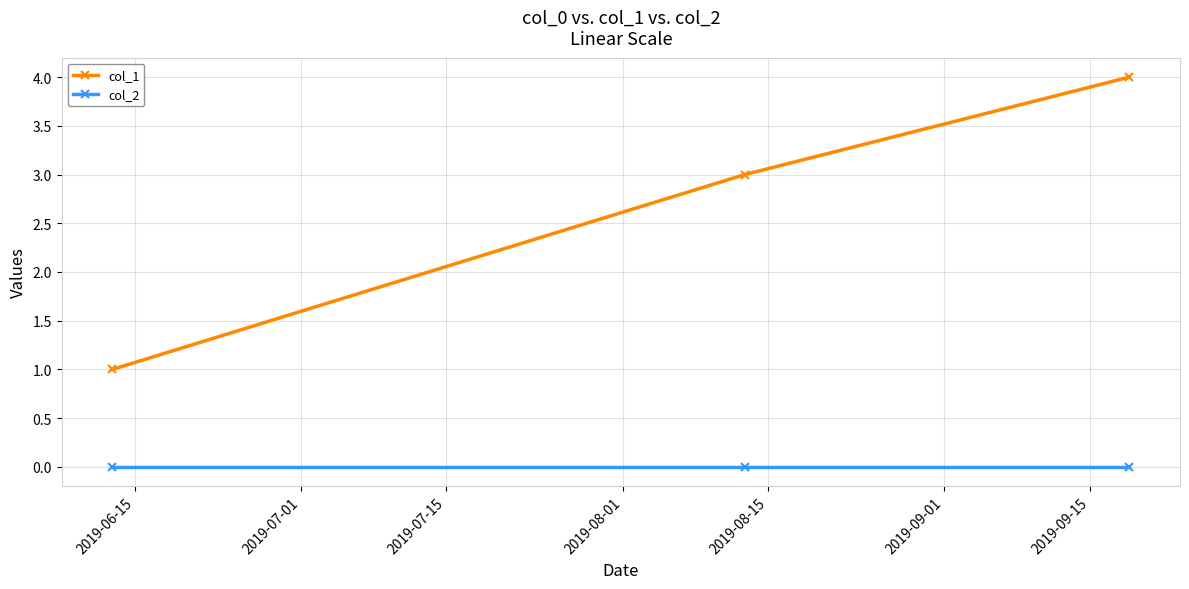

Reading right to left, what are all the values shown in this chart?

col_1: 4	3	1
col_2: 0	0	0